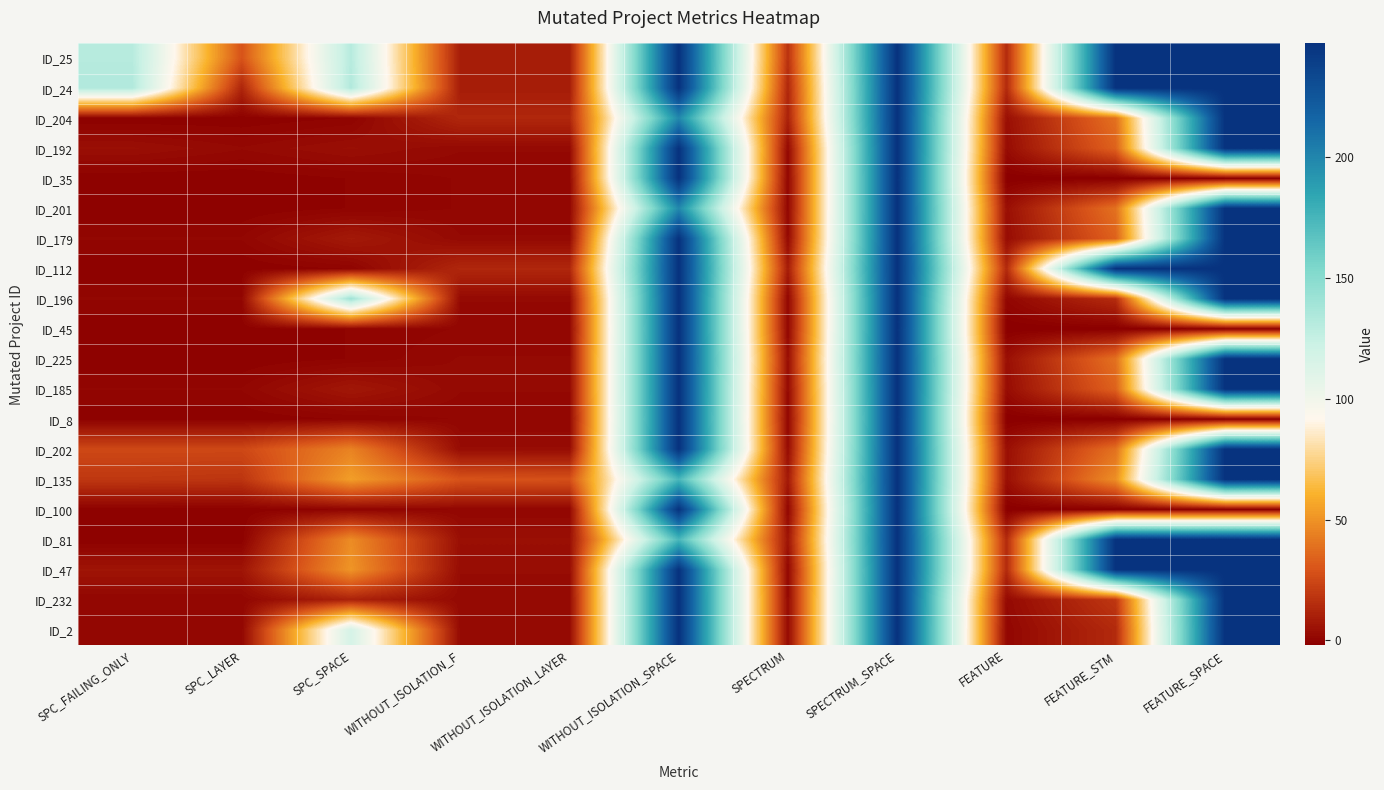

Rank the series at SPC_LAYER from lowest to highest value.

ID_204, ID_35, ID_201, ID_112, ID_45, ID_225, ID_8, ID_100, ID_81, ID_179, ID_196, ID_185, ID_232, ID_2, ID_192, ID_47, ID_24, ID_135, ID_202, ID_25